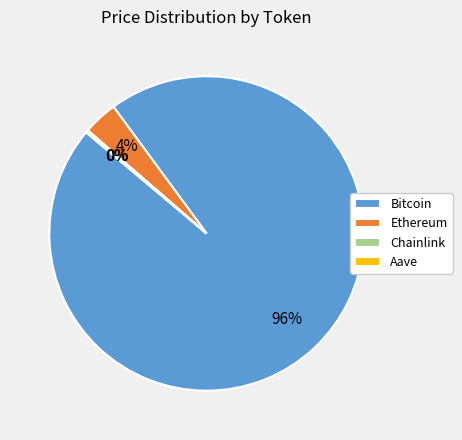

Between Ethereum and Bitcoin, which is larger?

Bitcoin